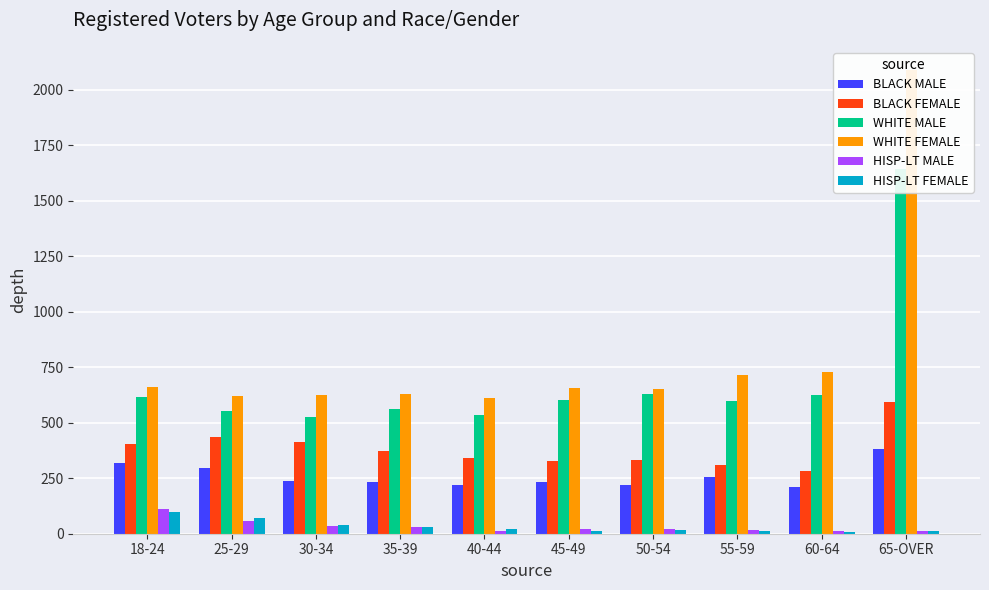

Are the bars grouped side by side (vs. stacked)?

Yes